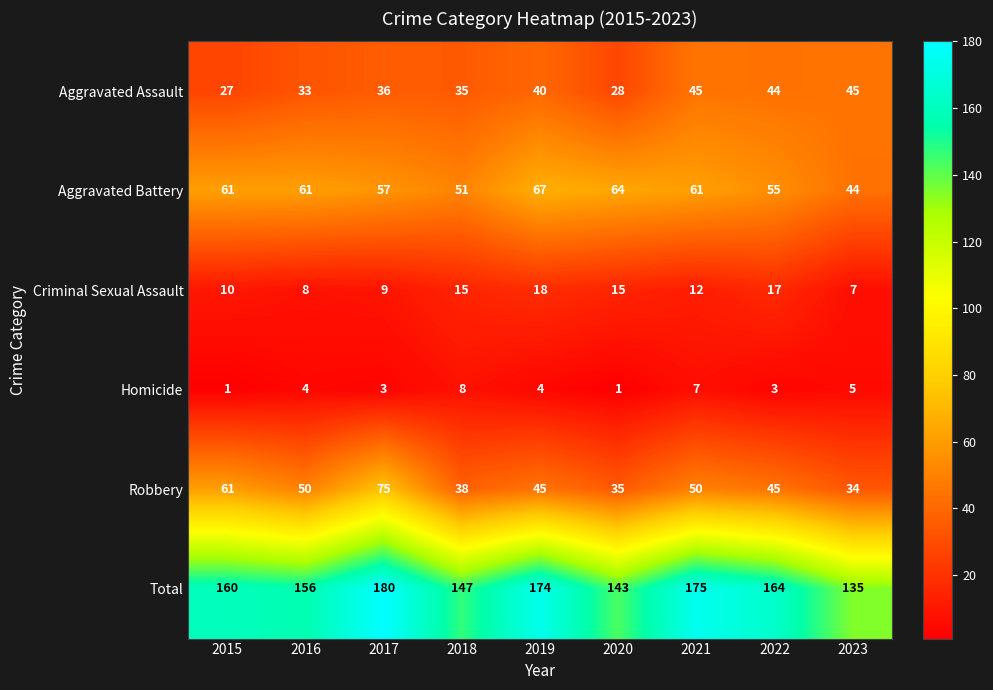

At how many categories does at least one series exceed 96?

9